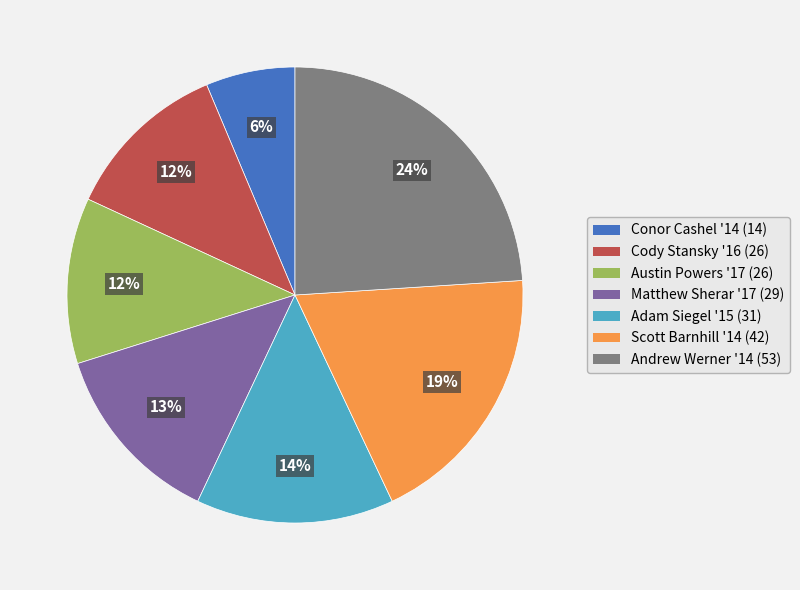

Approximately how many times larger is the value at Andrew Werner '14 (53) compared to Austin Powers '17 (26)?

2.0